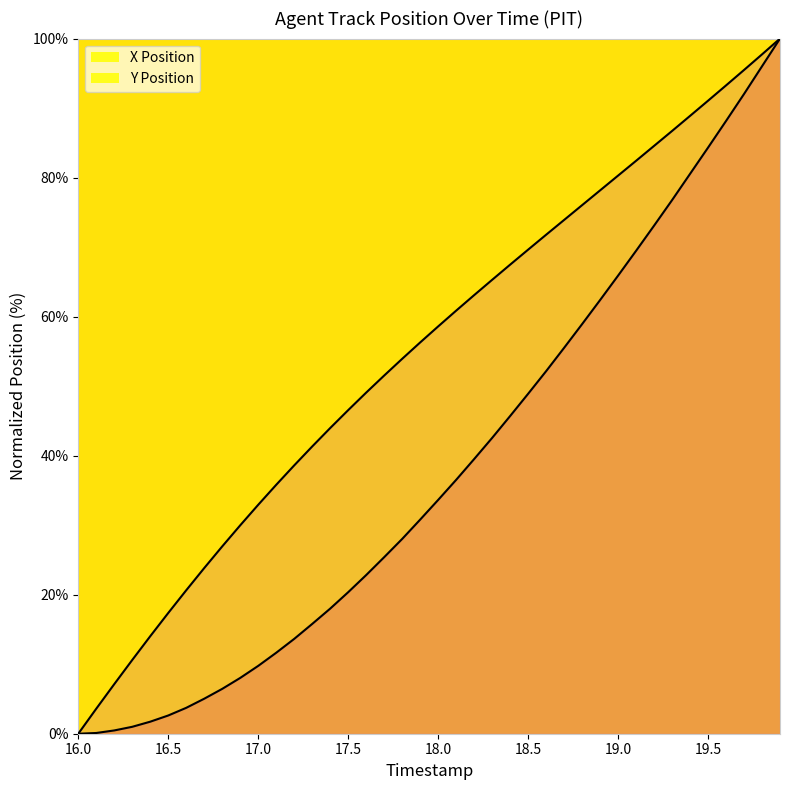

True or false: X Position and Y Position intersect in this chart.

False